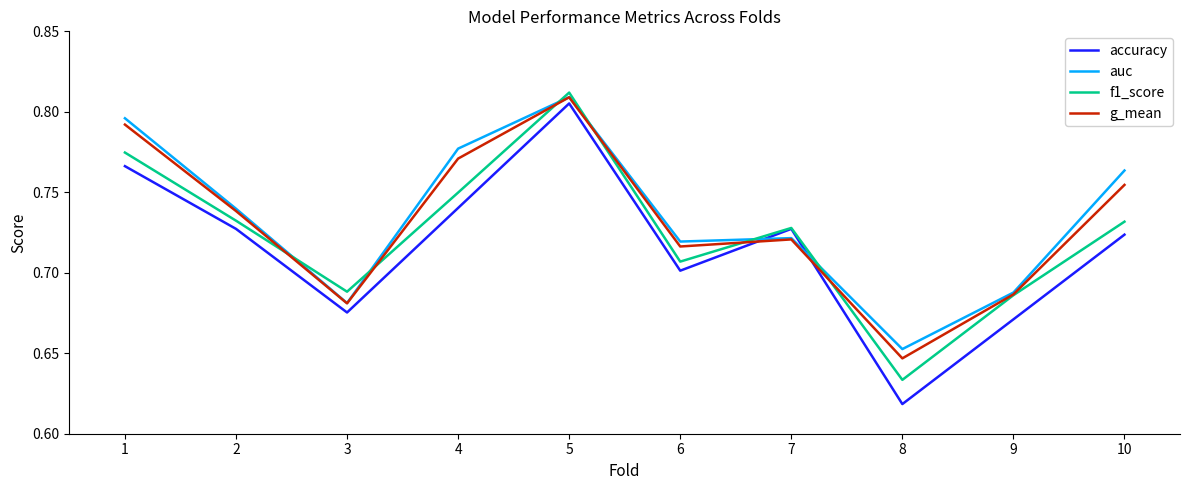

The accuracy series shows 0.7 at 2. True or false?

True